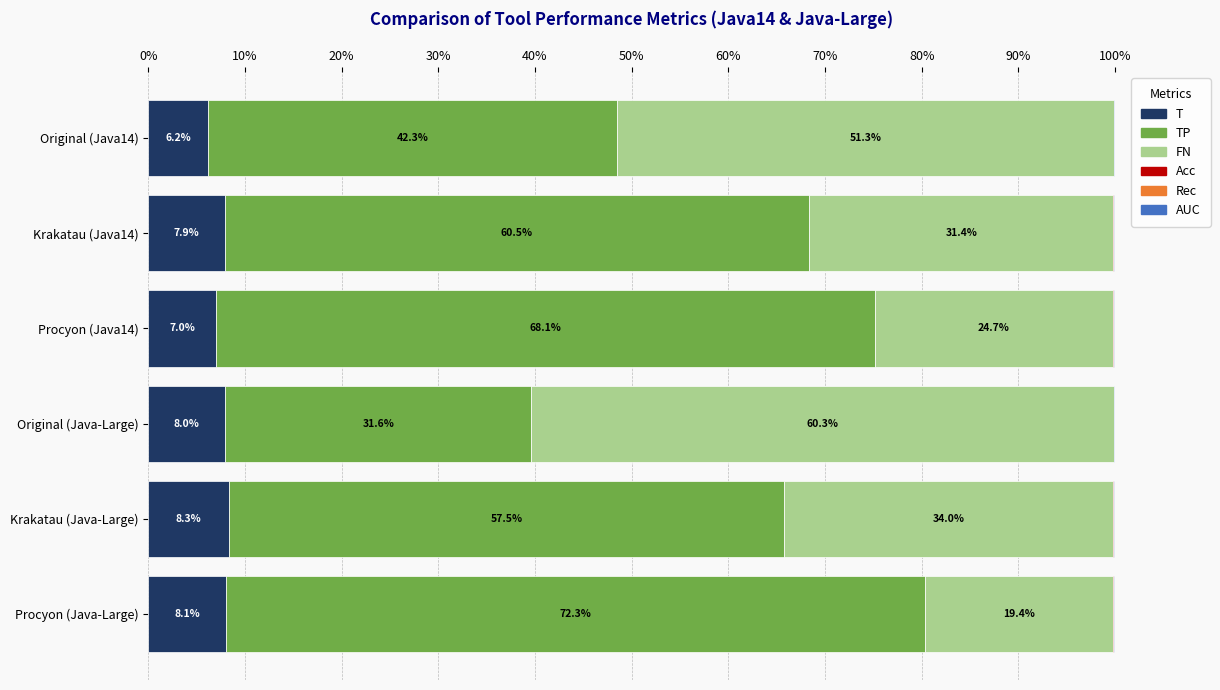

How many Acc values are between 0 and 1?

6